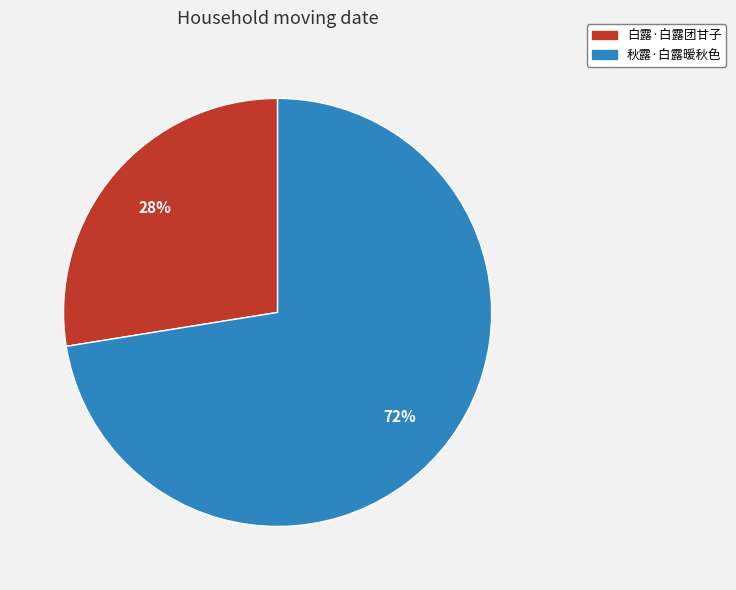

True or false: 秋露·白露暧秋色 accounts for 85% of the total.

False